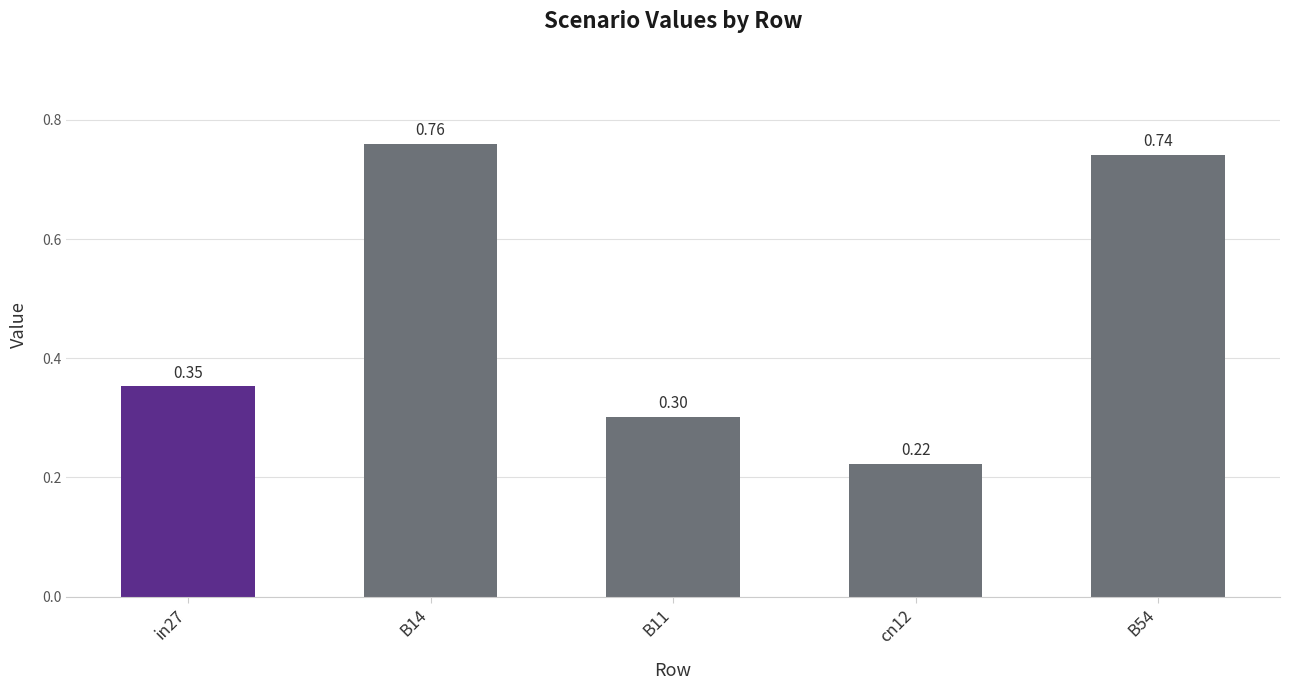

What is the sum of the values at B11 and B14?

1.1